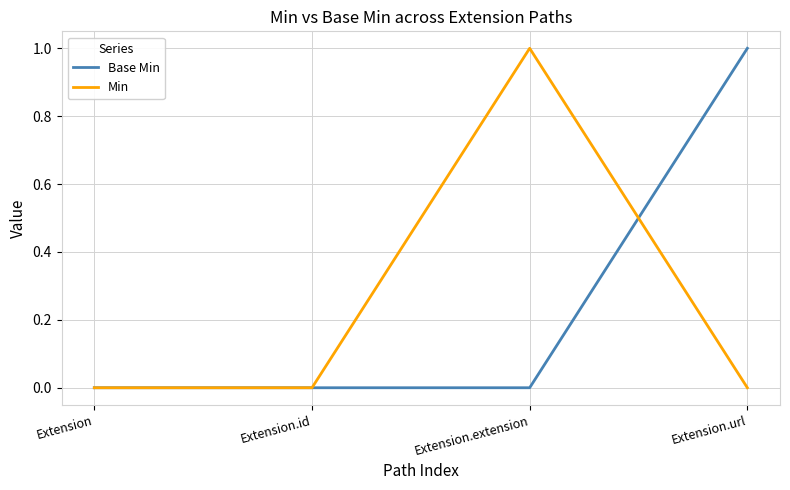

Where is the first local maximum for Min?

Extension.extension